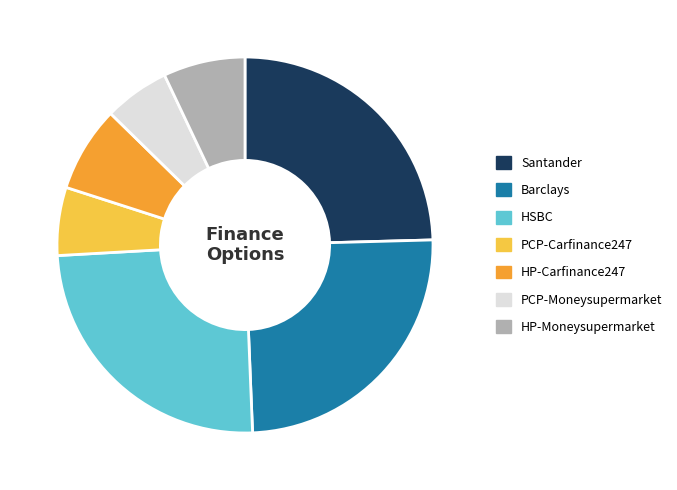

Combined, do PCP-Carfinance247 and Barclays account for over 50%?

No